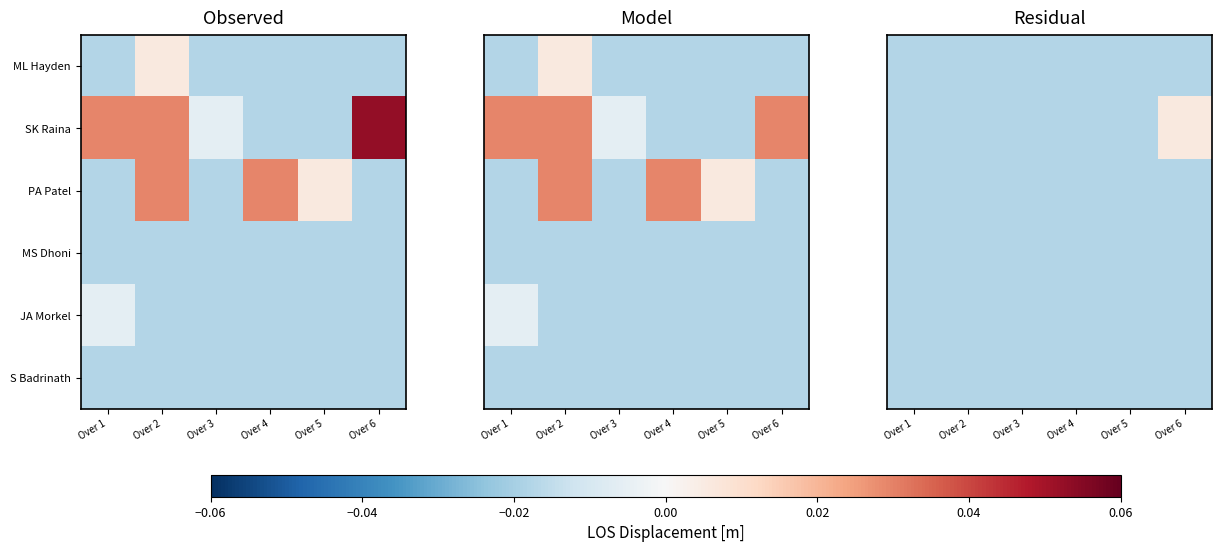

Between Over 5 and Over 6, which is larger?

Over 5